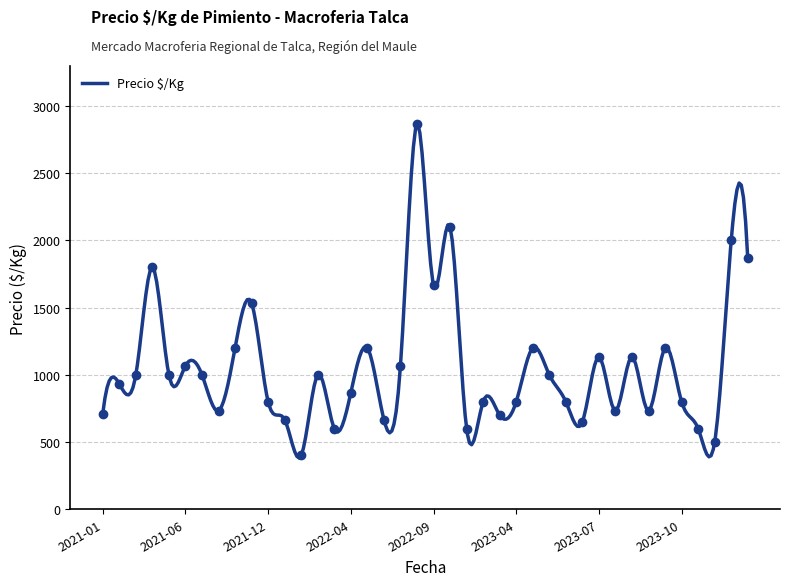

The chart shows a value of 716 at 2022-06-29. True or false?

False